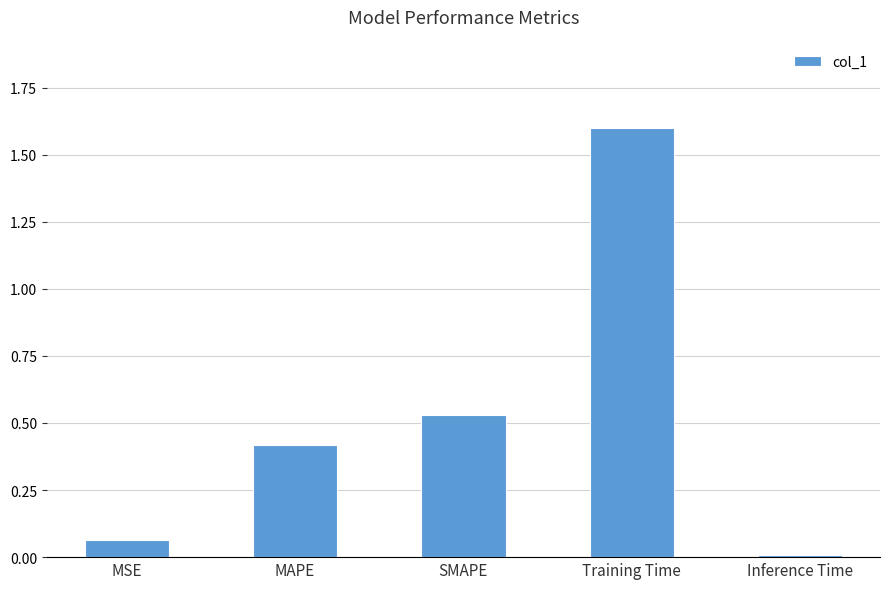

Rank the categories by value from lowest to highest.

Inference Time, MSE, MAPE, SMAPE, Training Time